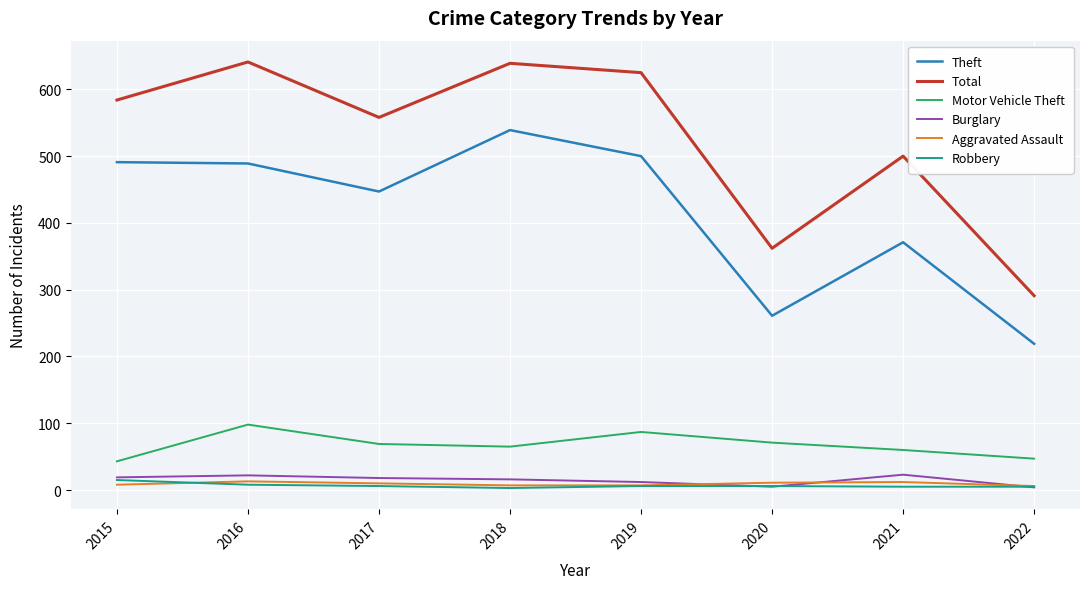

Where is Theft nearest to the value 379?

2021